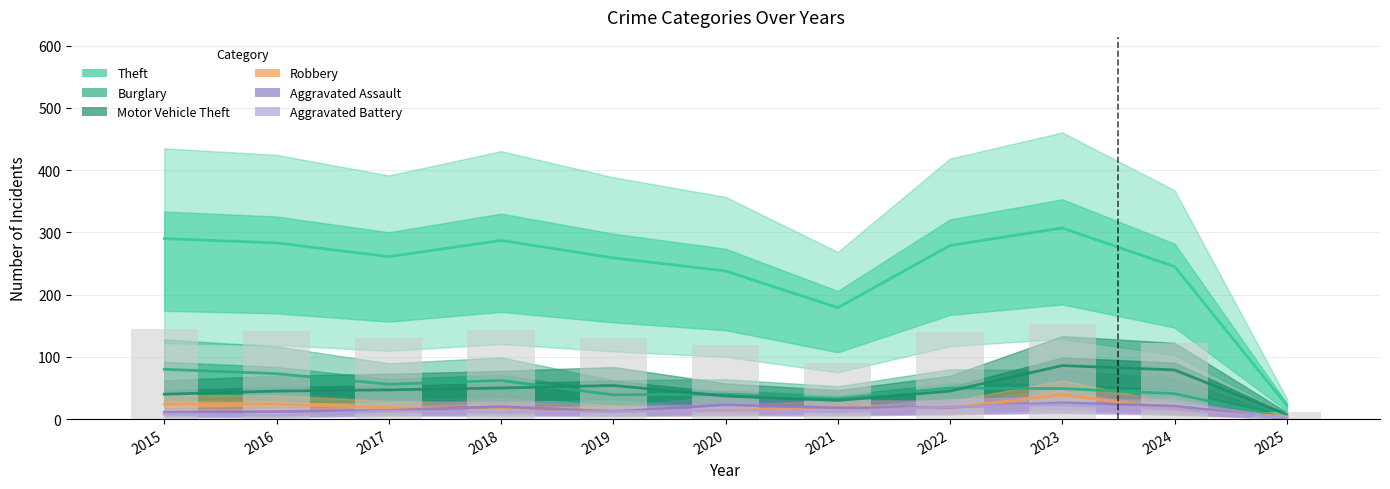

What are all the series names shown in the legend?

Theft, Burglary, Motor Vehicle Theft, Robbery, Aggravated Assault, Aggravated Battery